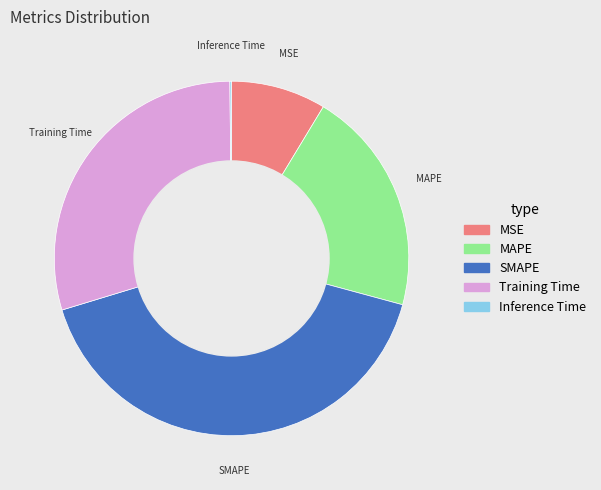

Does MAPE represent more than half of the total?

No